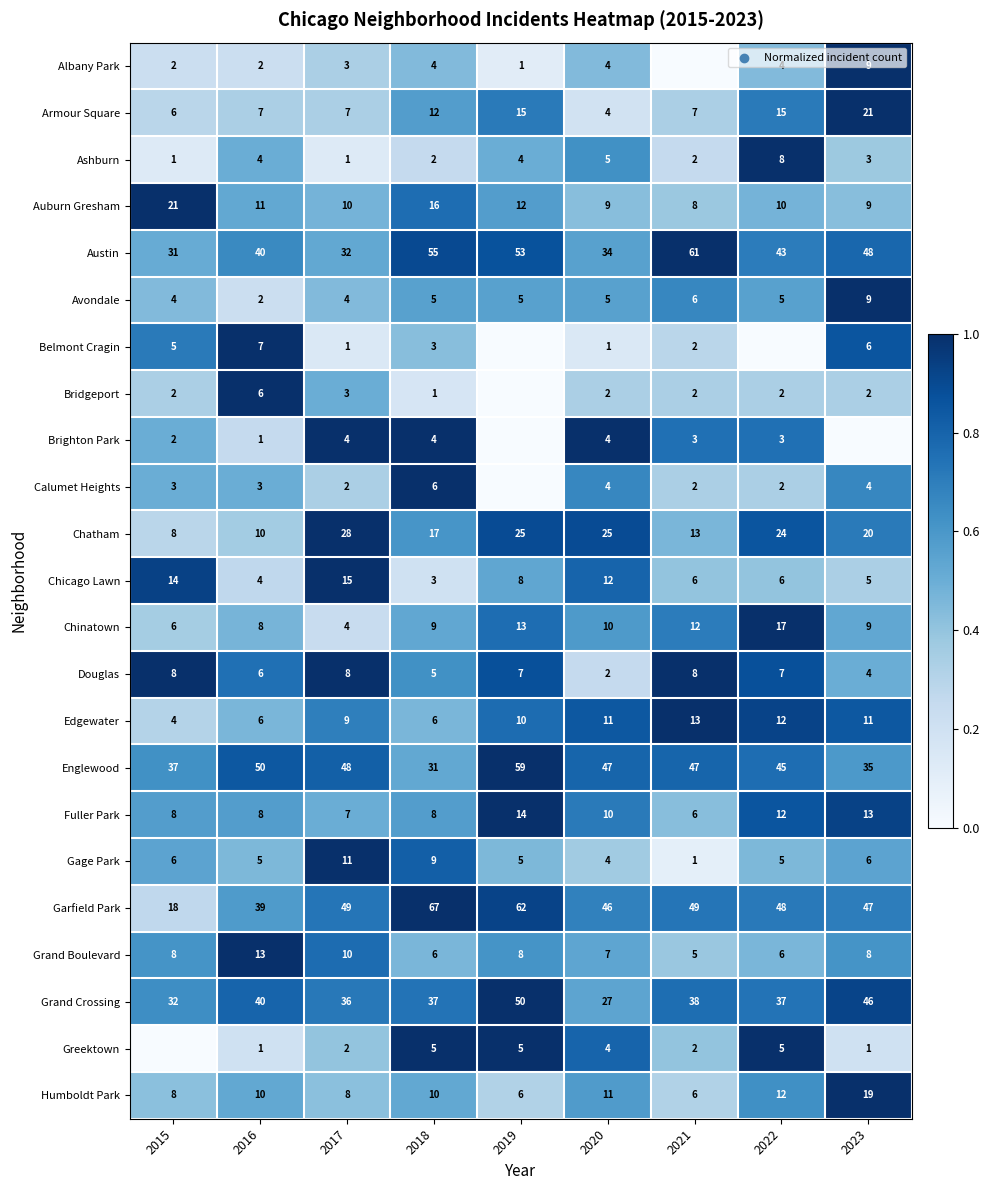

What is the spread (max minus min) of values at 2017?

48